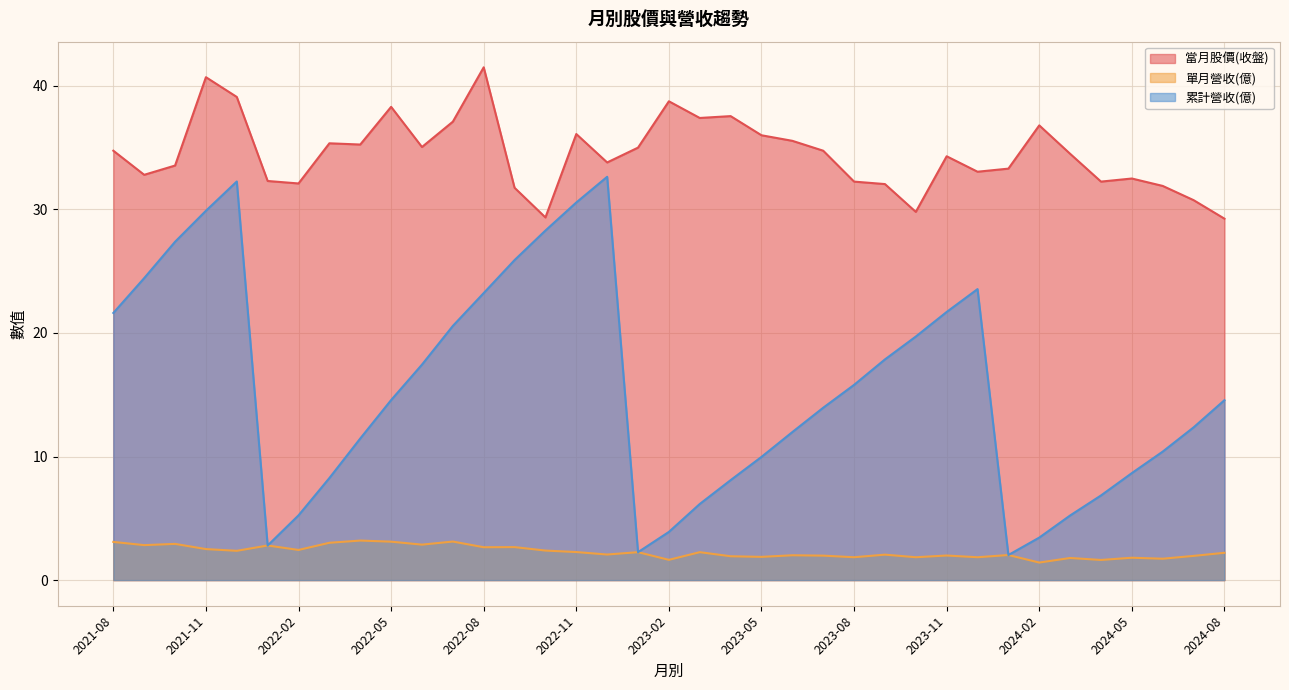

Reading right to left, what are all the values shown in this chart?

當月股價(收盤): 2021-08=34.8	2021-09=32.8	2021-10=33.5	2021-11=40.7	2021-12=39.1	2022-01=32.3	2022-02=32.1	2022-03=35.4	2022-04=35.2	2022-05=38.3	2022-06=35.0	2022-07=37.1	2022-08=41.5	2022-09=31.8	2022-10=29.4	2022-11=36.1	2022-12=33.8	2023-01=35.0	2023-02=38.8	2023-03=37.4	2023-04=37.5	2023-05=36.0	2023-06=35.5	2023-07=34.8	2023-08=32.2	2023-09=32.0	2023-10=29.8	2023-11=34.3	2023-12=33.0	2024-01=33.3	2024-02=36.8	2024-03=34.5	2024-04=32.2	2024-05=32.5	2024-06=31.9	2024-07=30.8	2024-08=29.2
單月營收(億): 2021-08=3.1	2021-09=2.8	2021-10=2.9	2021-11=2.5	2021-12=2.4	2022-01=2.8	2022-02=2.4	2022-03=3.0	2022-04=3.2	2022-05=3.1	2022-06=2.9	2022-07=3.1	2022-08=2.7	2022-09=2.7	2022-10=2.4	2022-11=2.3	2022-12=2.1	2023-01=2.3	2023-02=1.6	2023-03=2.3	2023-04=1.9	2023-05=1.9	2023-06=2.0	2023-07=2.0	2023-08=1.9	2023-09=2.1	2023-10=1.9	2023-11=2.0	2023-12=1.9	2024-01=2.0	2024-02=1.4	2024-03=1.8	2024-04=1.6	2024-05=1.8	2024-06=1.7	2024-07=2.0	2024-08=2.2
累計營收(億): 2021-08=21.6	2021-09=24.4	2021-10=27.4	2021-11=29.9	2021-12=32.3	2022-01=2.8	2022-02=5.2	2022-03=8.3	2022-04=11.5	2022-05=14.6	2022-06=17.4	2022-07=20.6	2022-08=23.2	2022-09=25.9	2022-10=28.3	2022-11=30.6	2022-12=32.6	2023-01=2.3	2023-02=3.9	2023-03=6.2	2023-04=8.1	2023-05=10.0	2023-06=12.0	2023-07=13.9	2023-08=15.8	2023-09=17.9	2023-10=19.7	2023-11=21.7	2023-12=23.6	2024-01=2.0	2024-02=3.4	2024-03=5.2	2024-04=6.8	2024-05=8.7	2024-06=10.4	2024-07=12.4	2024-08=14.6